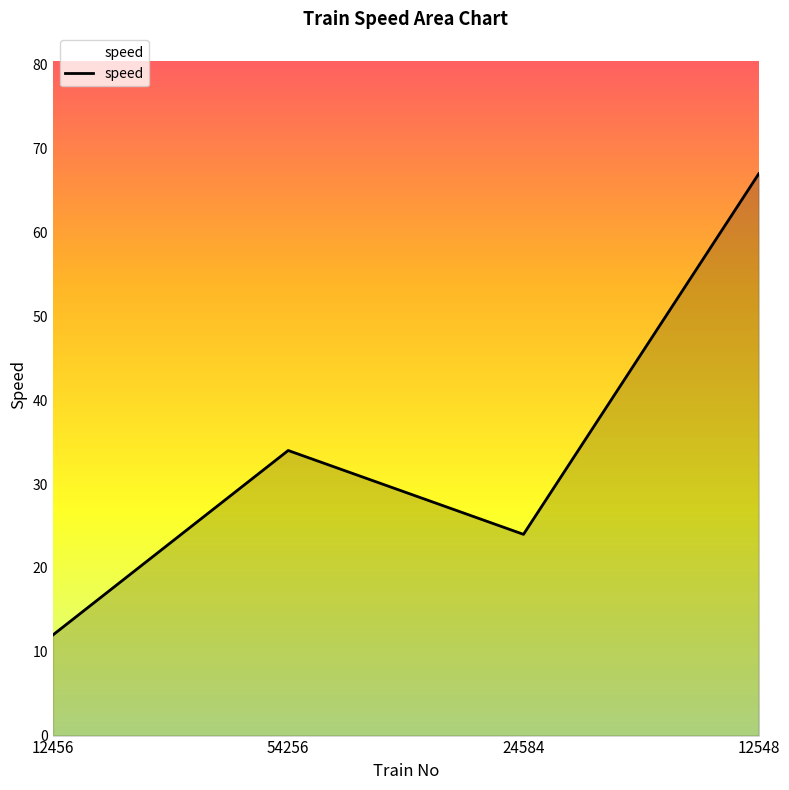

How many values are between 24 and 67?

3